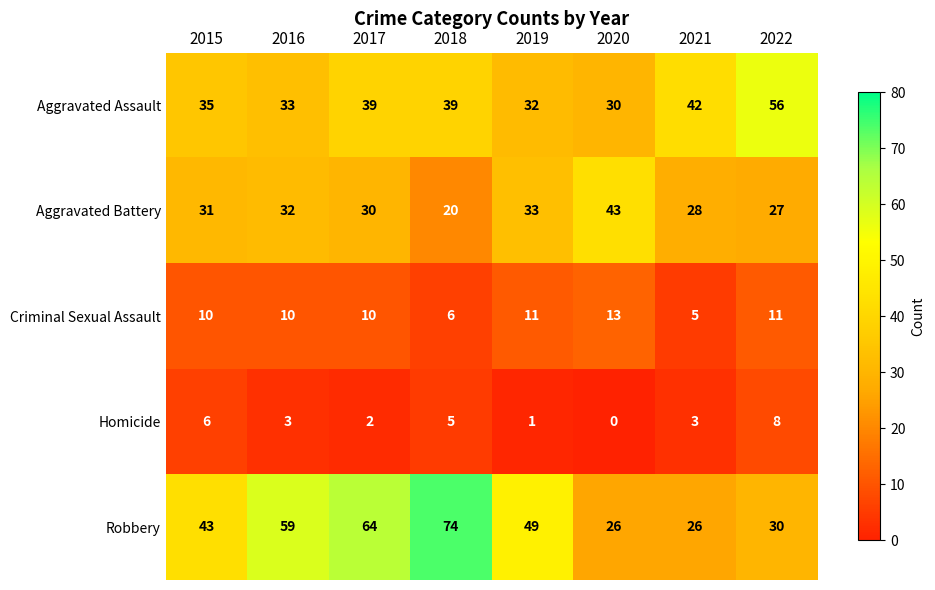

Which series has the largest range (max minus min)?

Robbery